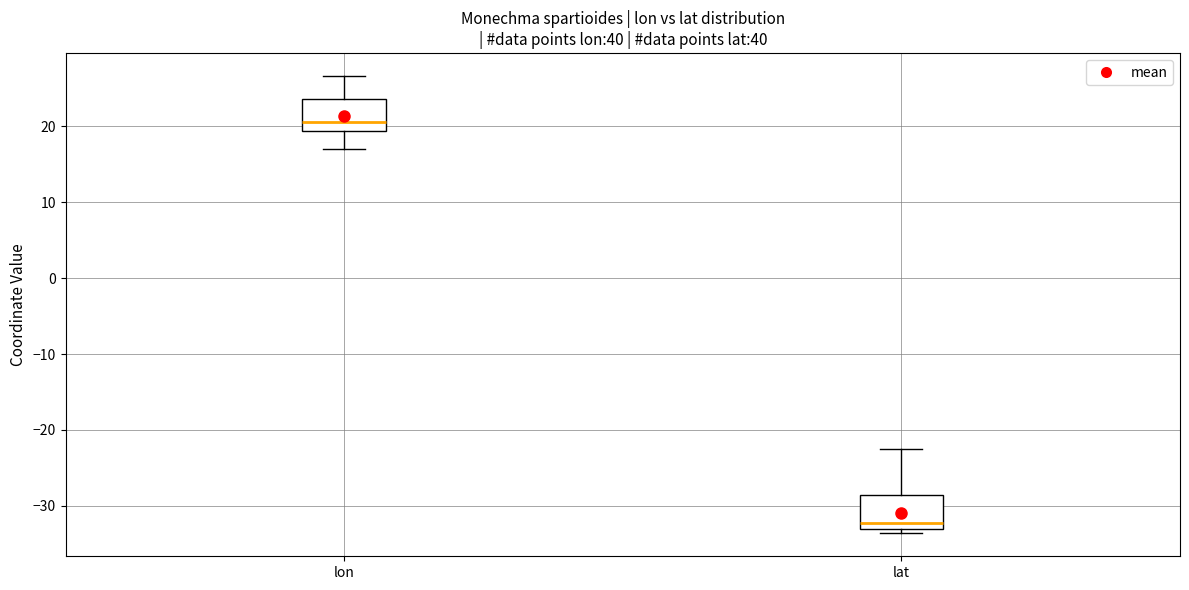

Reading left to right, read every box against the y-axis: the position of its median line, the range the box covers, and the ends of its whiskers. The values are not printed on the chart, so give them approximately, as read against the axis.

lon: median 21, box 19 to 24, whiskers 17 to 27
lat: median -32, box -33 to -29, whiskers -34 to -22